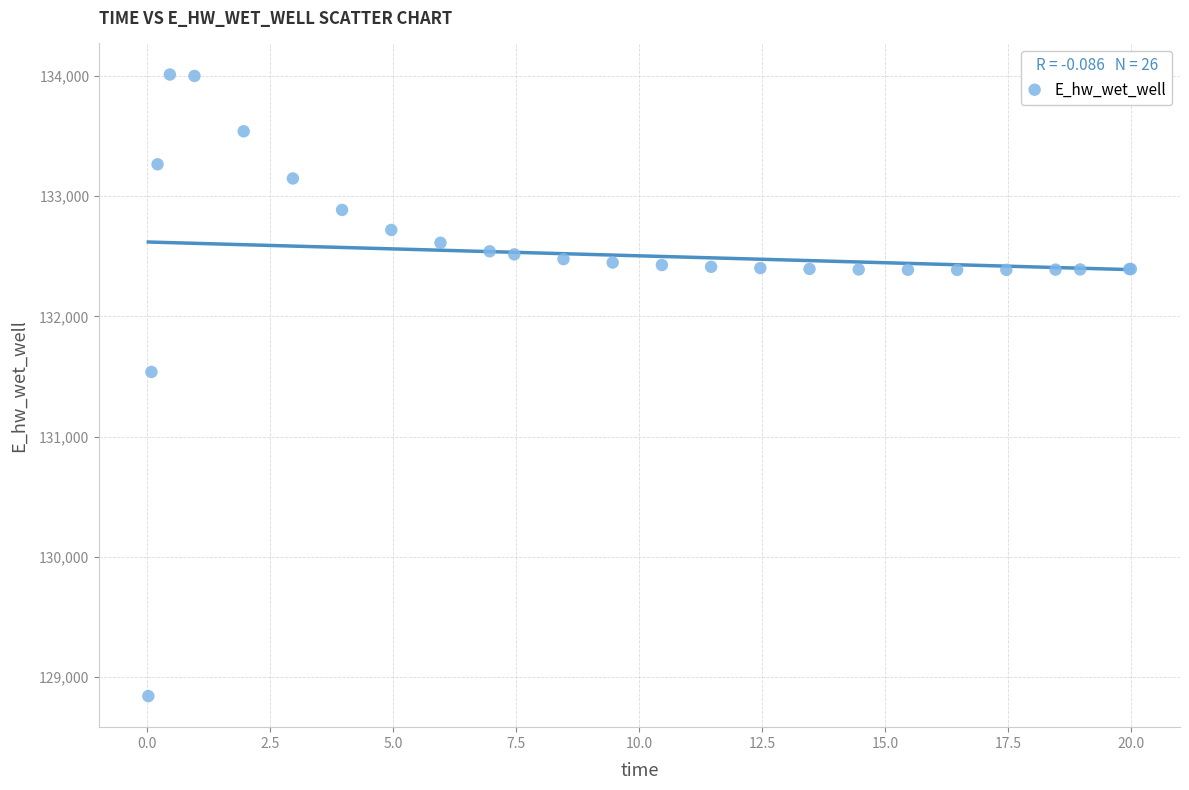

What Y value in the scatter plot is closest to 131426?

131537.2